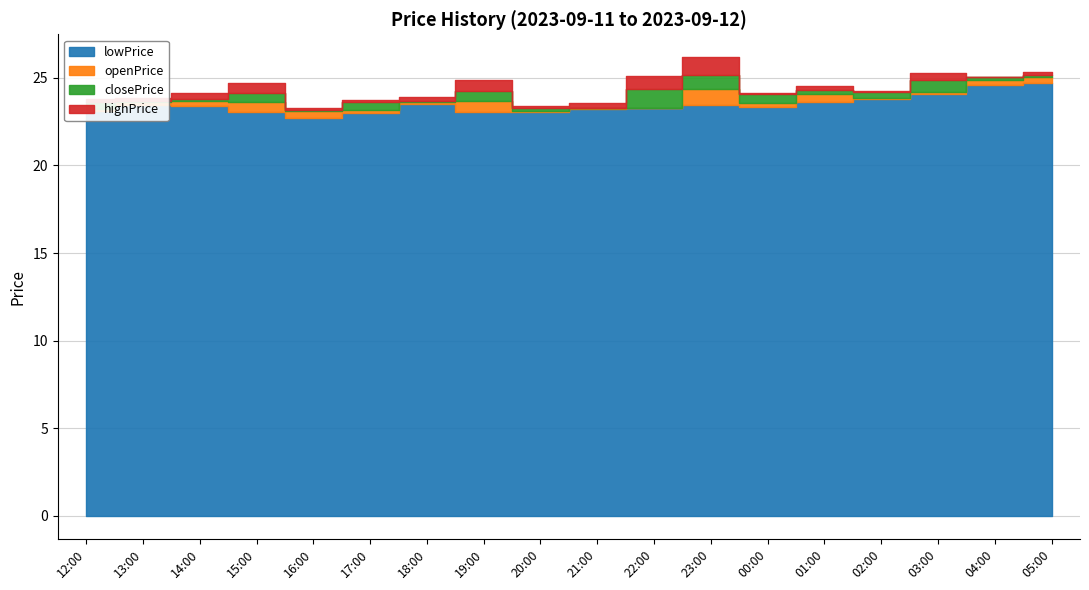

Rank the categories by lowPrice value from lowest to highest.

16:00, 17:00, 20:00, 19:00, 15:00, 12:00, 21:00, 22:00, 00:00, 14:00, 13:00, 23:00, 18:00, 01:00, 02:00, 03:00, 04:00, 05:00